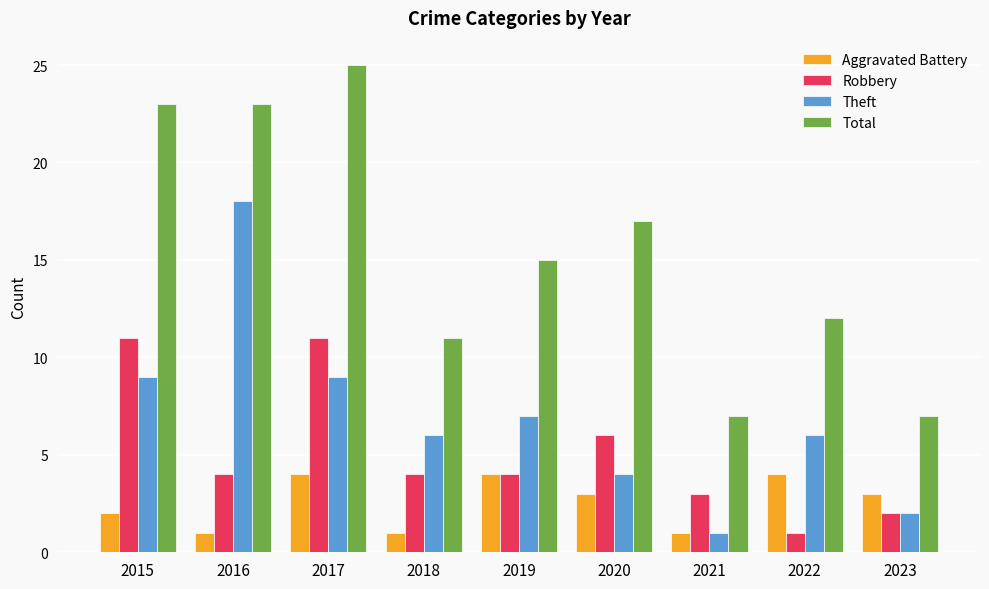

Reading left to right, transcribe all the data shown in this chart.

Aggravated Battery: 2015=2	2016=1	2017=4	2018=1	2019=4	2020=3	2021=1	2022=4	2023=3
Robbery: 2015=11	2016=4	2017=11	2018=4	2019=4	2020=6	2021=3	2022=1	2023=2
Theft: 2015=9	2016=18	2017=9	2018=6	2019=7	2020=4	2021=1	2022=6	2023=2
Total: 2015=23	2016=23	2017=25	2018=11	2019=15	2020=17	2021=7	2022=12	2023=7